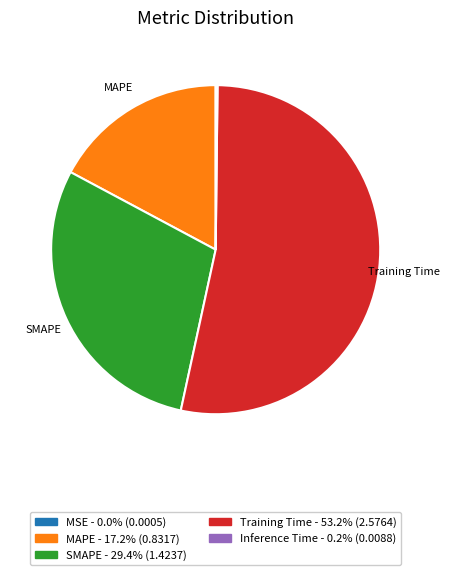

Which has a higher value, MAPE or Training Time?

Training Time